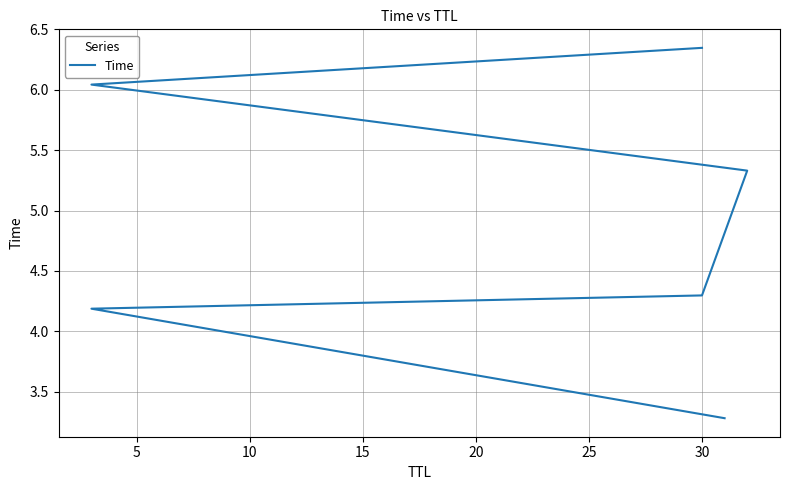

How many lines are shown in the chart?

1